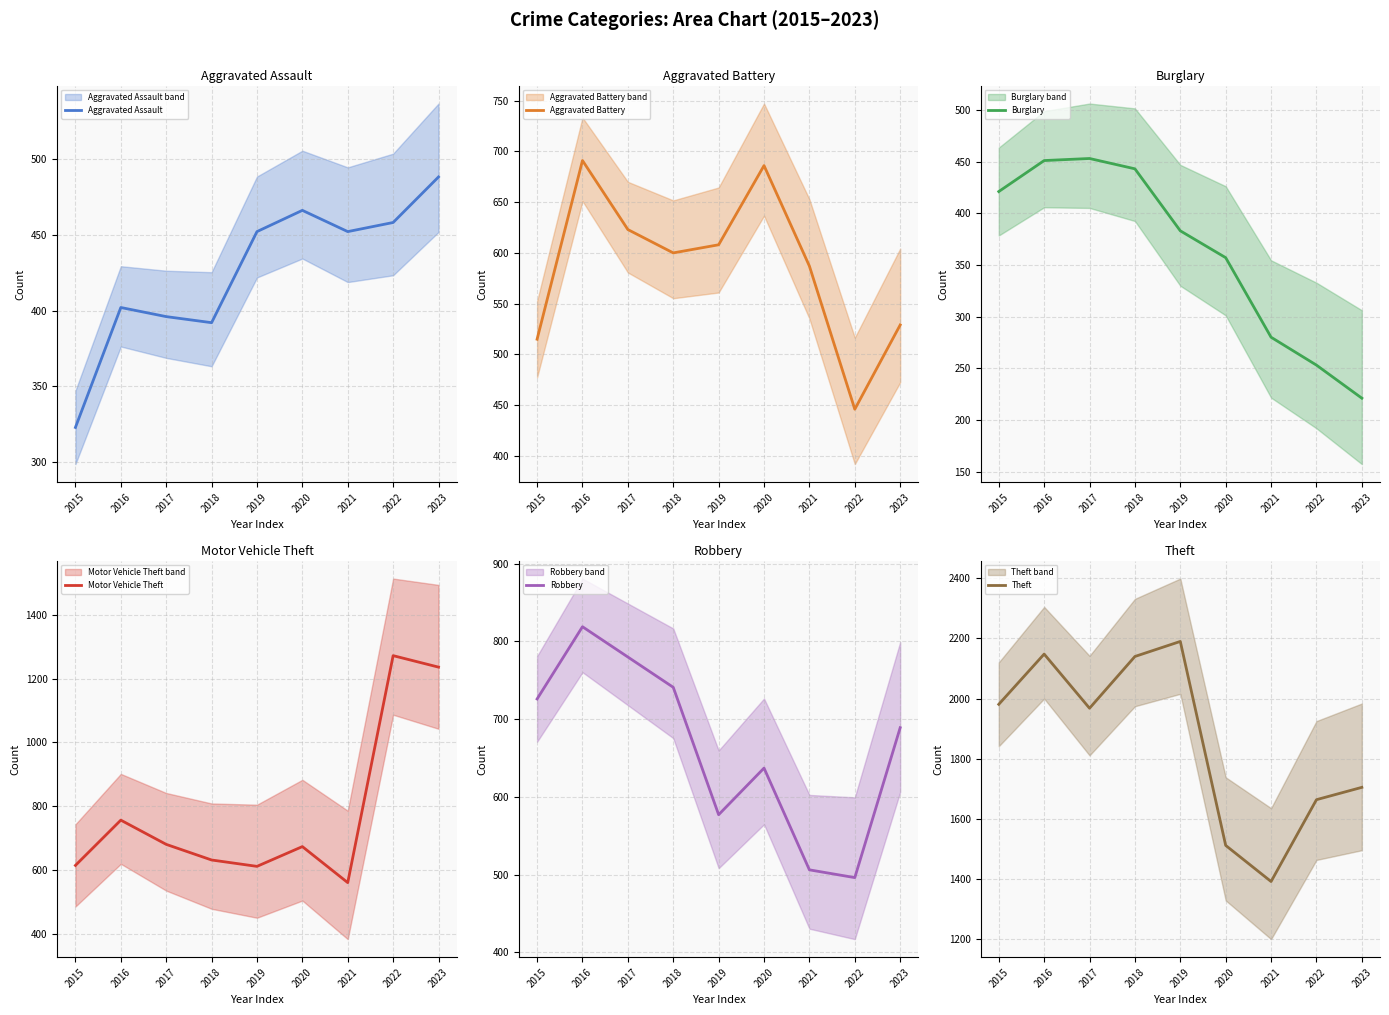

True or false: Robbery and Theft cross at least once.

False